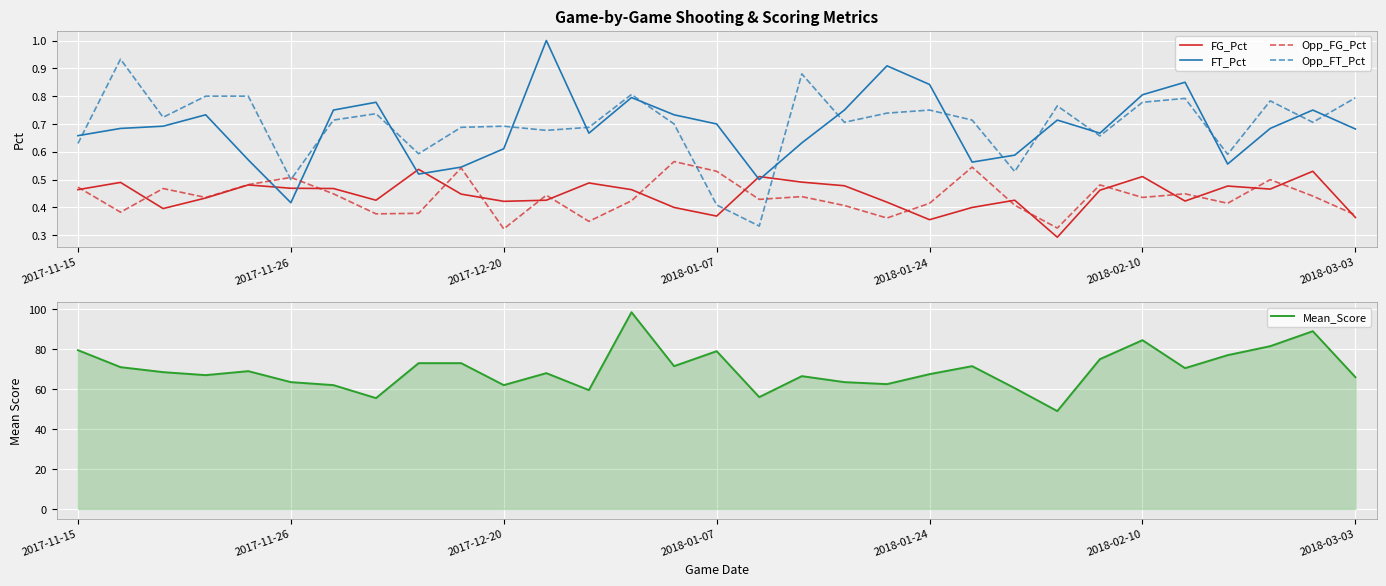

True or false: Mean_Score and Opp_FT_Pct cross at least once.

False